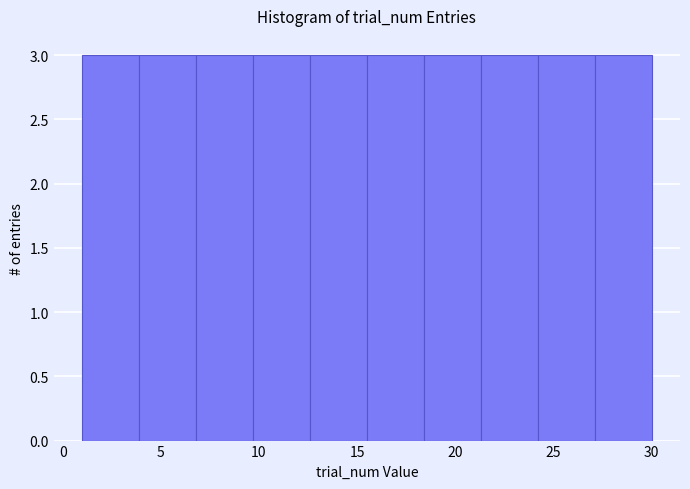

Reading left to right, list every bar in this chart as the range it spans on the x-axis followed by its height. Neither the bar edges nor the heights are printed on the chart, so give them approximately, as read against the axes.

1.0 to 3.9: 3
3.9 to 6.8: 3
6.8 to 9.7: 3
9.7 to 12.6: 3
12.6 to 15.5: 3
15.5 to 18.4: 3
18.4 to 21.3: 3
21.3 to 24.2: 3
24.2 to 27.1: 3
27.1 to 30.0: 3